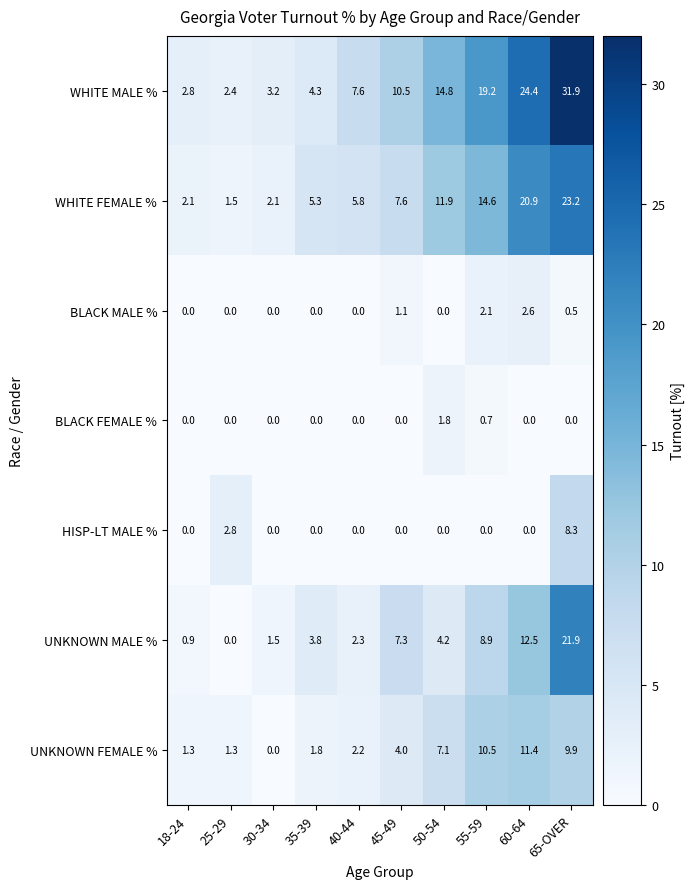

The HISP-LT MALE % series shows 4.3 at 35-39. True or false?

False